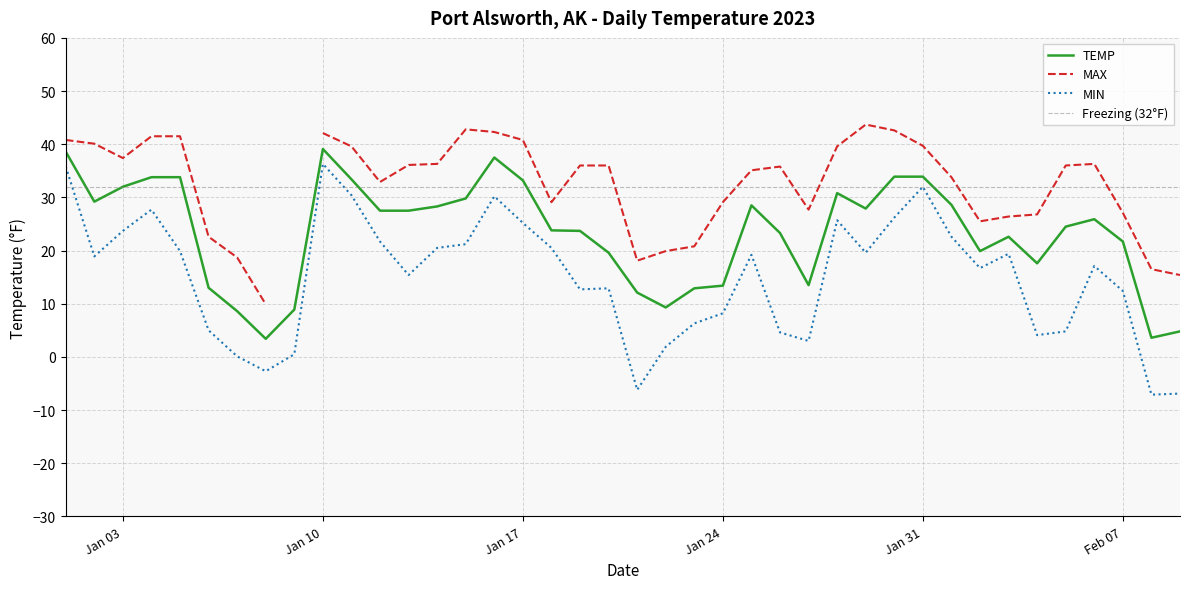

Which label corresponds to the smallest value in the chart?

2023-02-08